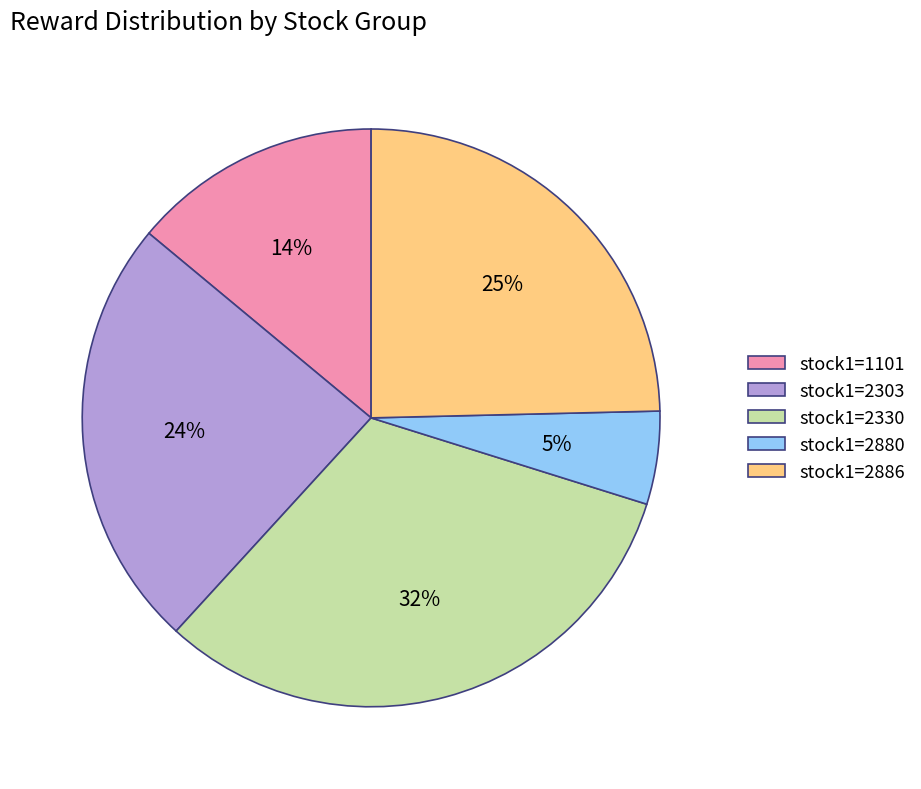

Do stock1=2303 and stock1=2886 together represent more than half of the pie?

No